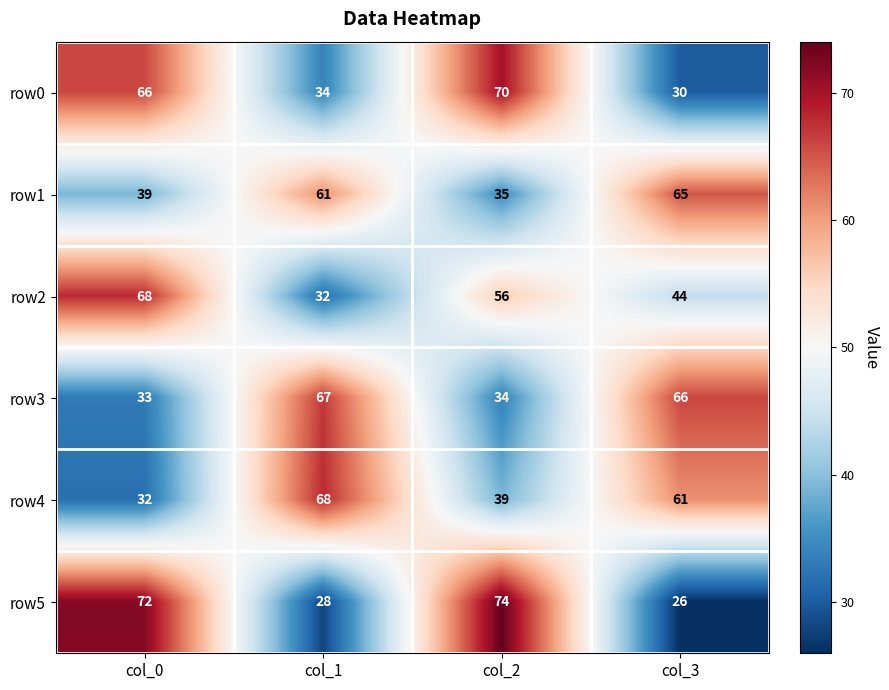

Reading right to left, extract all data points from this chart.

row0: col_3=30	col_2=70	col_1=34	col_0=66
row1: col_3=65	col_2=35	col_1=61	col_0=39
row2: col_3=44	col_2=56	col_1=32	col_0=68
row3: col_3=66	col_2=34	col_1=67	col_0=33
row4: col_3=61	col_2=39	col_1=68	col_0=32
row5: col_3=26	col_2=74	col_1=28	col_0=72